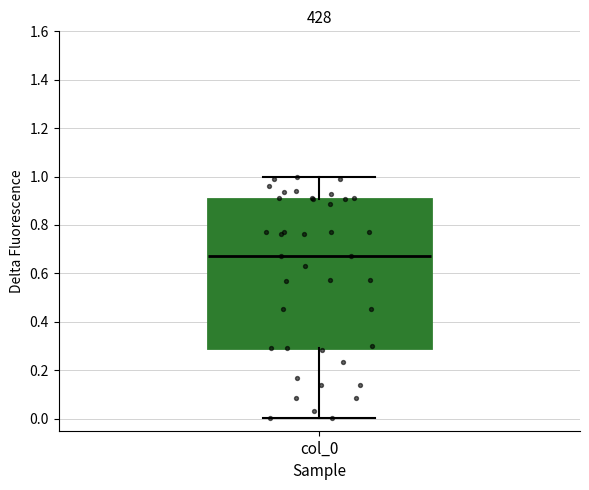

Read this box plot against the y-axis: the position of the median line, the range covered by the box, and the ends of both whiskers. The values are not printed on the chart, so give them approximately, as read against the axis.

median 0.68, box 0.30 to 0.90, whiskers 0.00 to 1.00